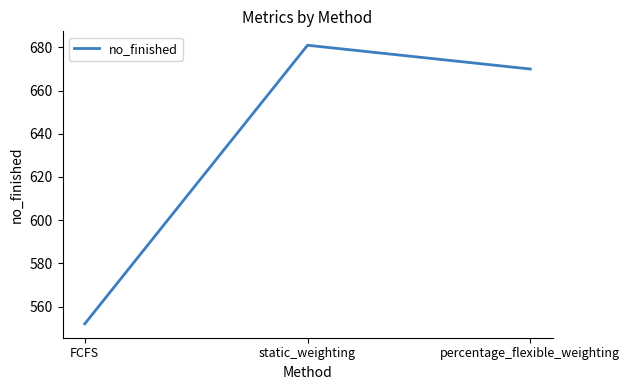

What is the ratio of the value at FCFS to the value at percentage_flexible_weighting?

0.8